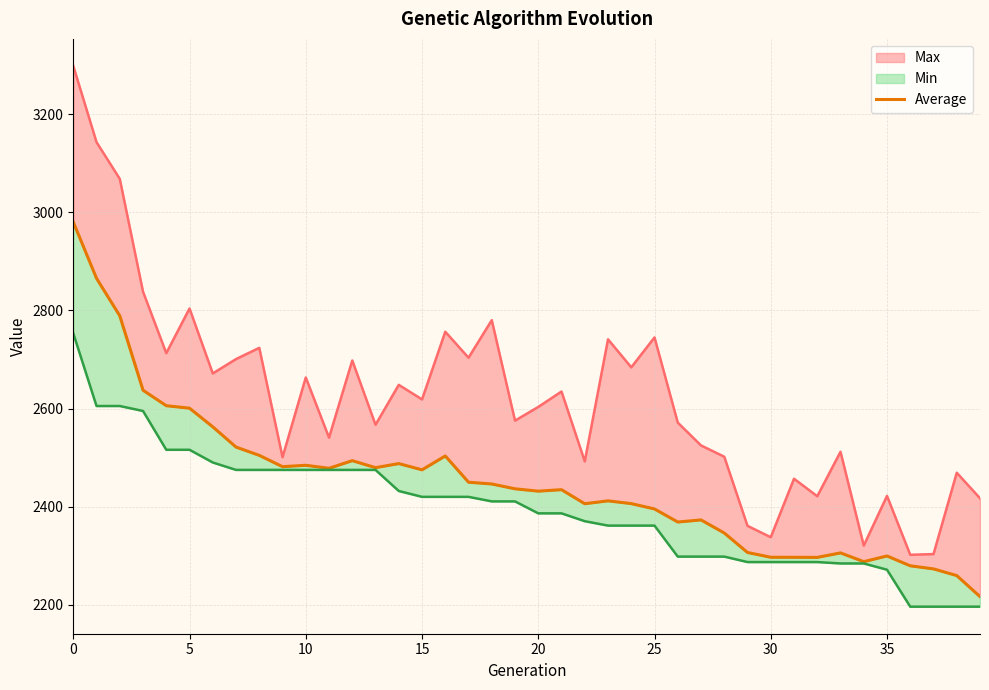

What is the ratio of the value at 19 to the value at 0?

0.8